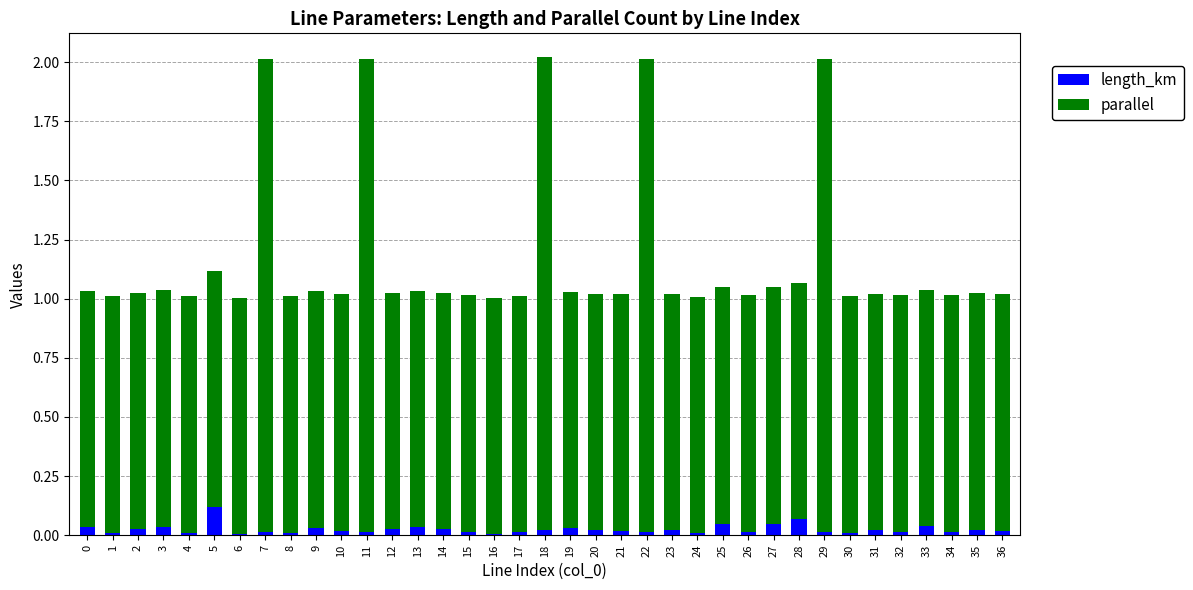

Are the bars grouped side by side (vs. stacked)?

No